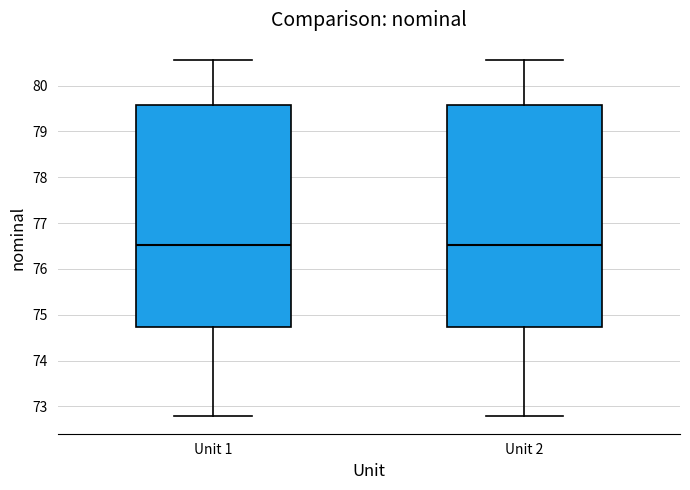

Reading left to right, read every box against the y-axis: the position of its median line, the range the box covers, and the ends of its whiskers. The values are not printed on the chart, so give them approximately, as read against the axis.

Unit 1: median 76.5, box 74.7 to 79.6, whiskers 72.8 to 80.5
Unit 2: median 76.5, box 74.7 to 79.6, whiskers 72.8 to 80.5